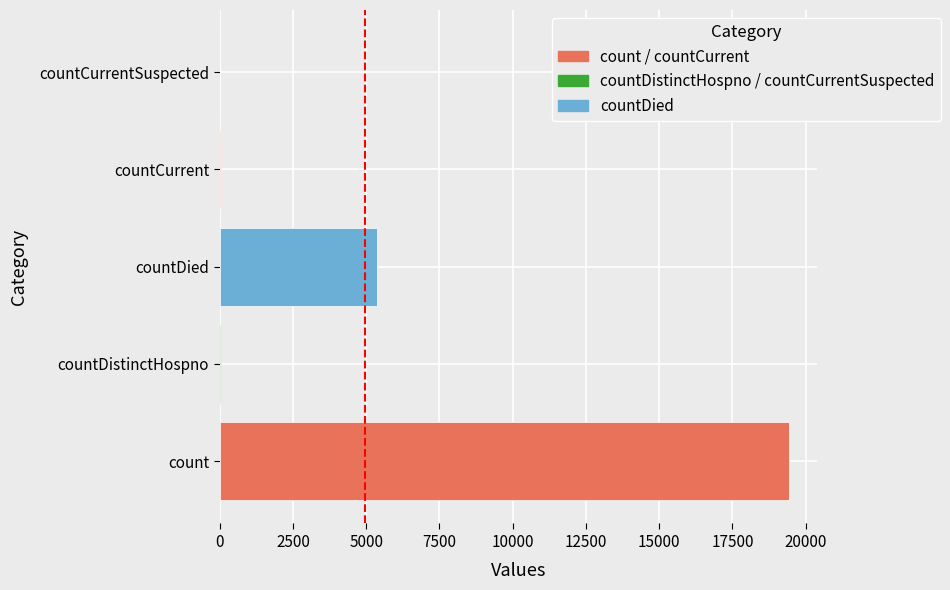

What is the change in value from count to countDied?

-14063